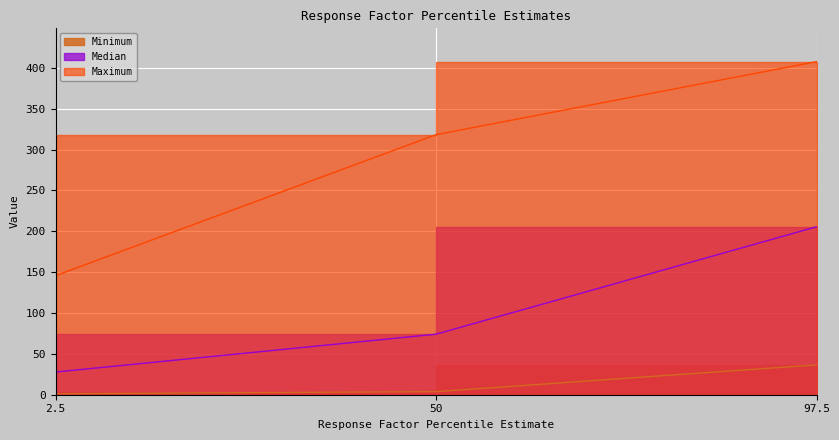

What is the sum of all Minimum values?

41.5